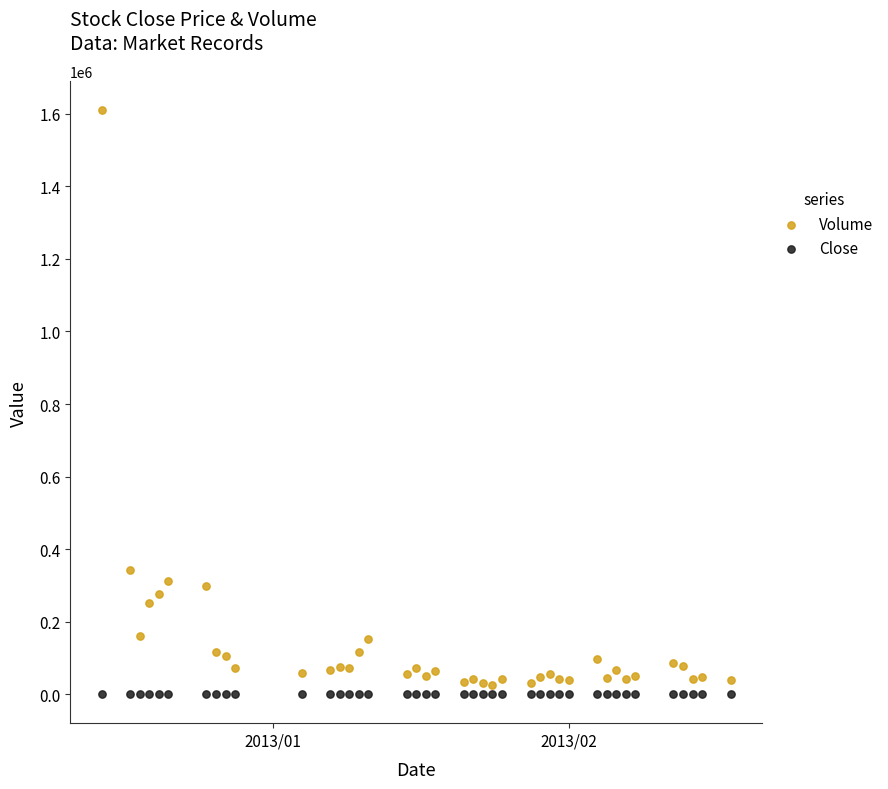

Which series contains the highest Y value?

Volume